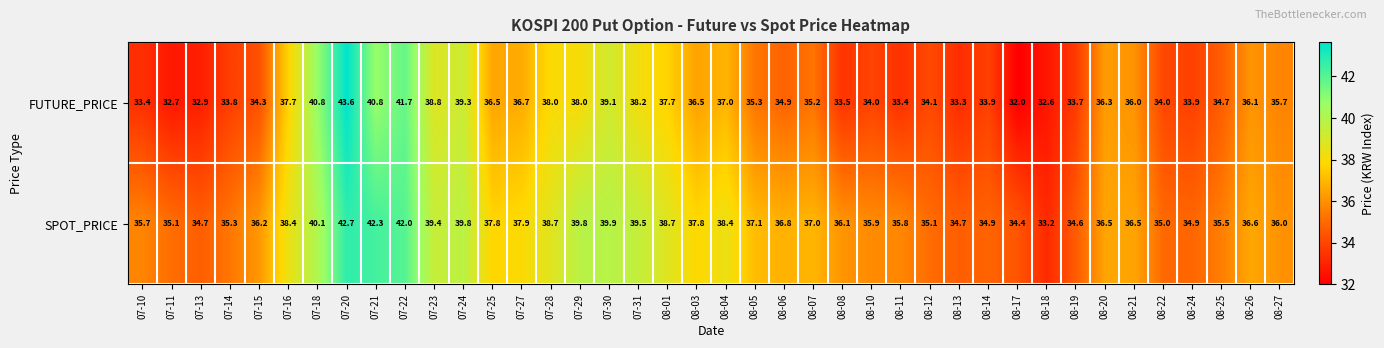

Is it true that FUTURE_PRICE equals 10.4 at 08-22?

False